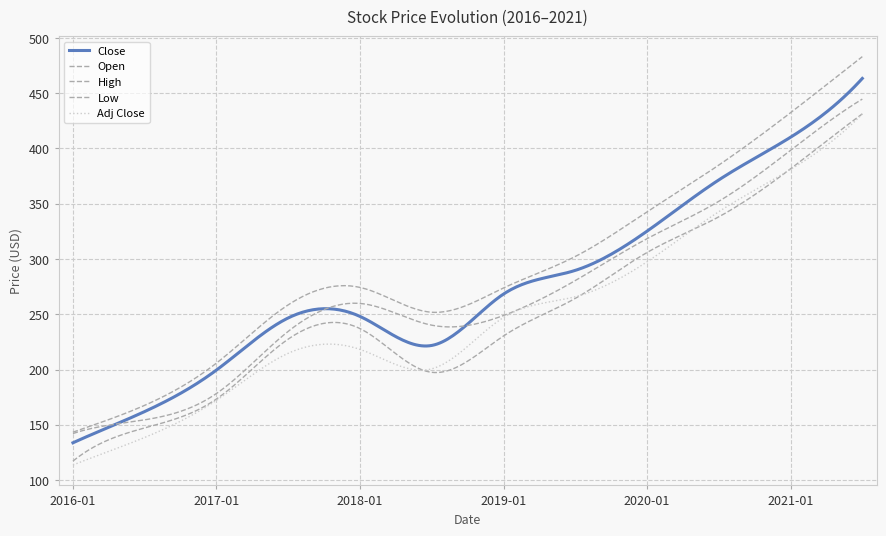

True or false: Low and Close intersect in this chart.

False